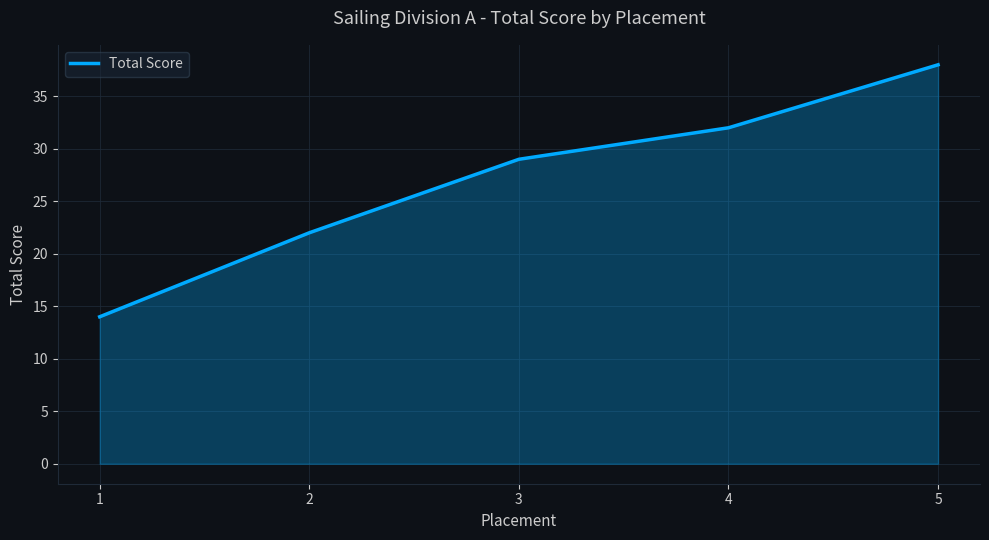

At which label is the value closest to 26?

3